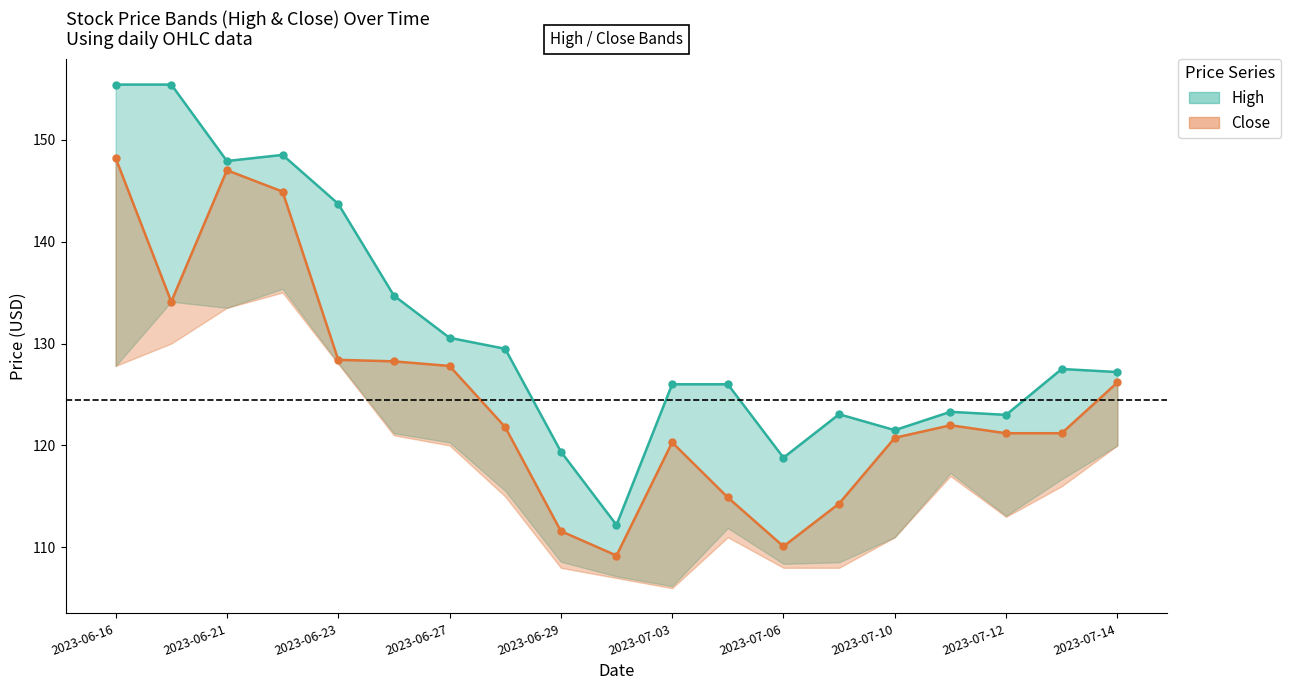

List the series in order of their overall mean, highest first.

High, Close